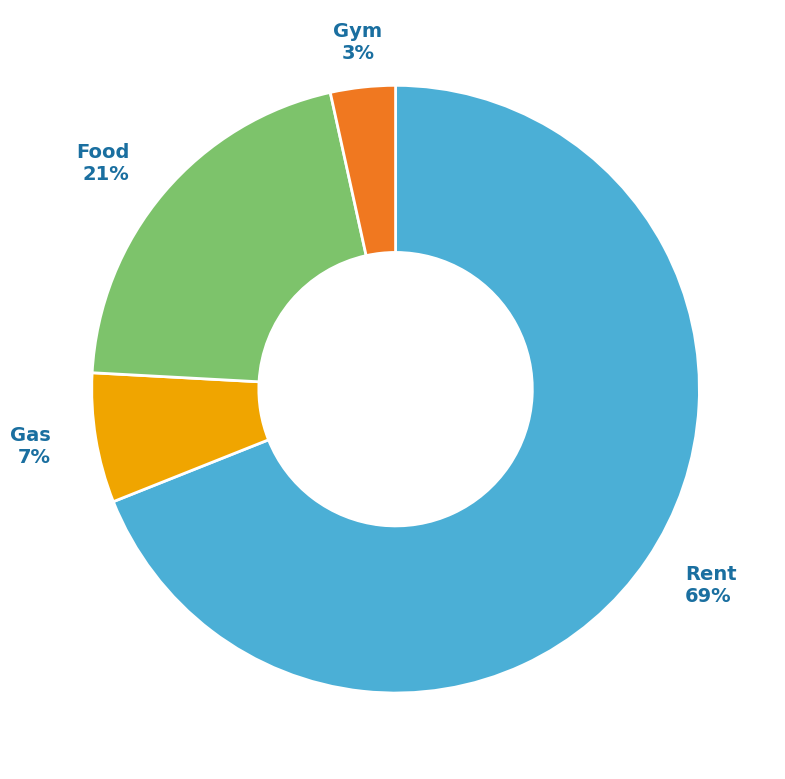

To the nearest percent, what is the difference between the largest and smallest slice percentages?

66%